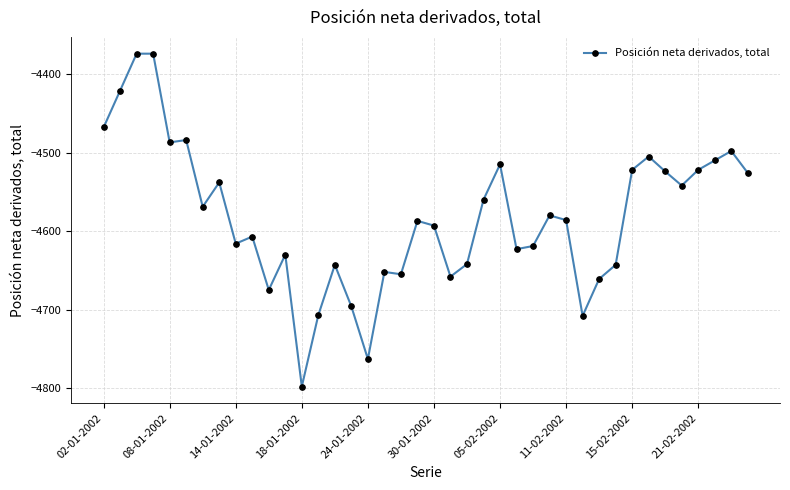

What is the average value?

-4582